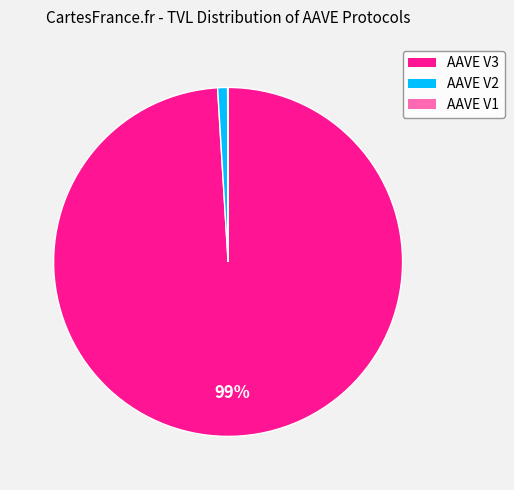

Which has a higher value, AAVE V3 or AAVE V2?

AAVE V3